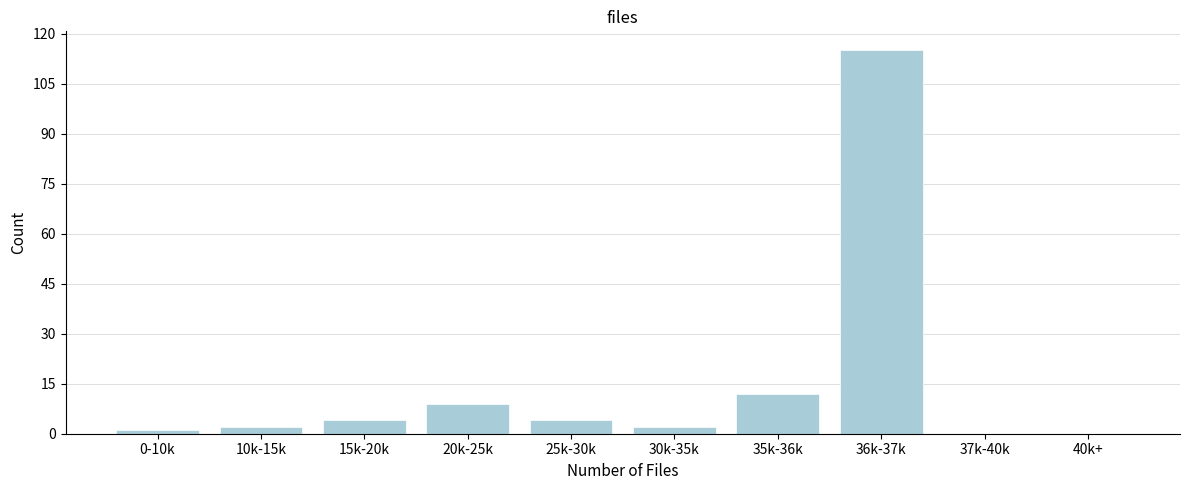

Reading left to right, list all the values displayed in this chart.

0-10k=1	10k-15k=2	15k-20k=4	20k-25k=9	25k-30k=4	30k-35k=2	35k-36k=12	36k-37k=115	37k-40k=0	40k+=0